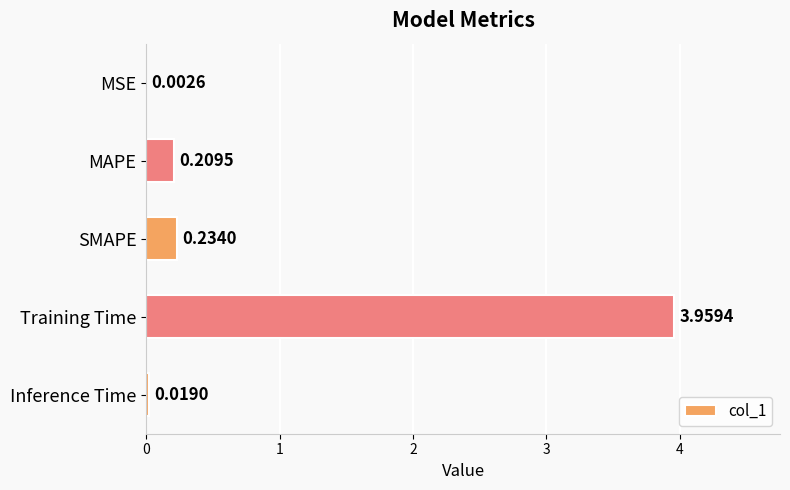

At which label is the value closest to 1?

SMAPE